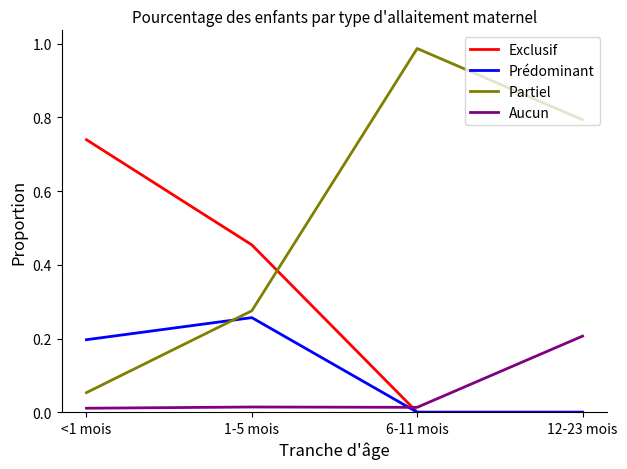

Which series has the widest spread of values?

Partiel